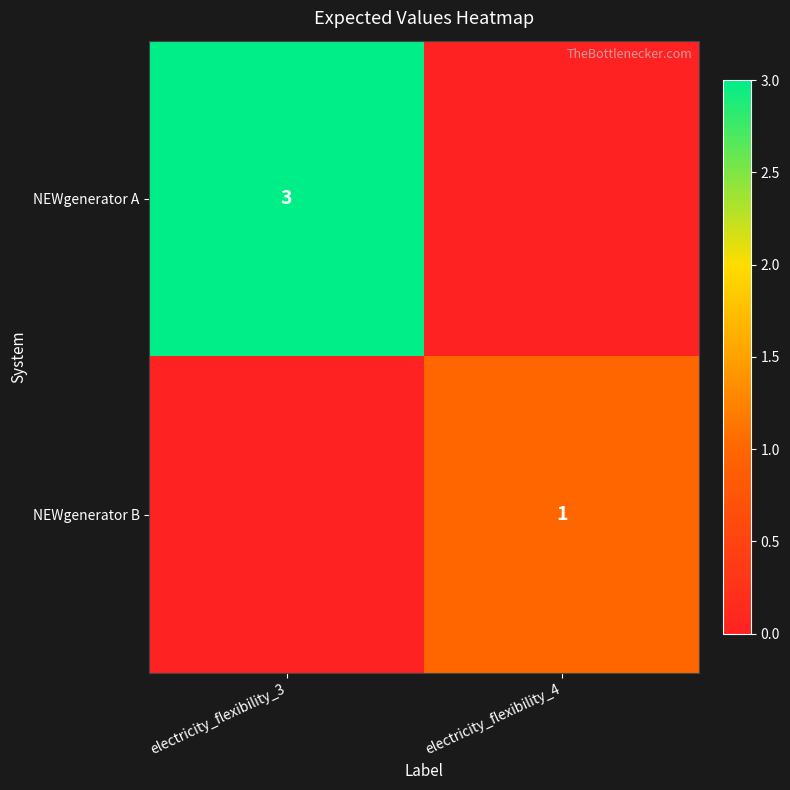

The NEWgenerator B series shows 2 at electricity_flexibility_4. True or false?

False